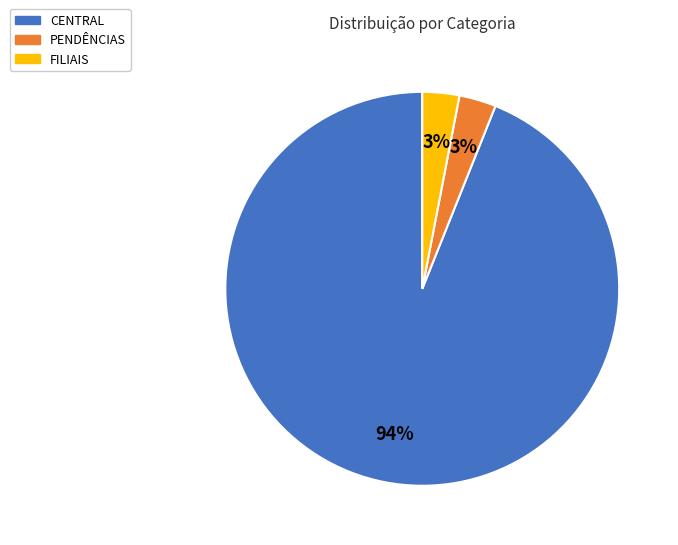

Does PENDÊNCIAS account for over 50% of the chart?

No